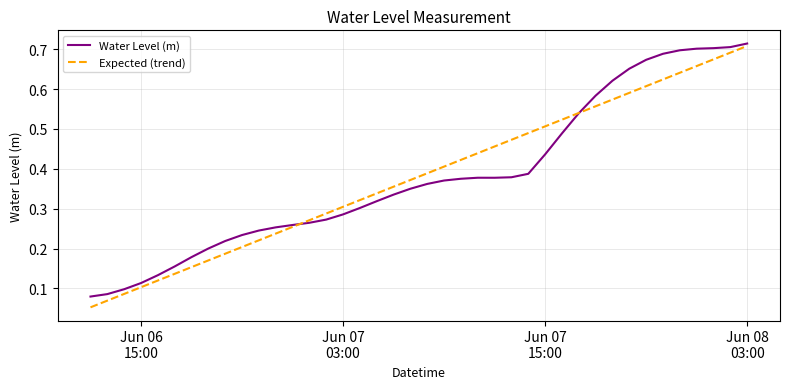

Is this an area chart (filled region under the line)?

No